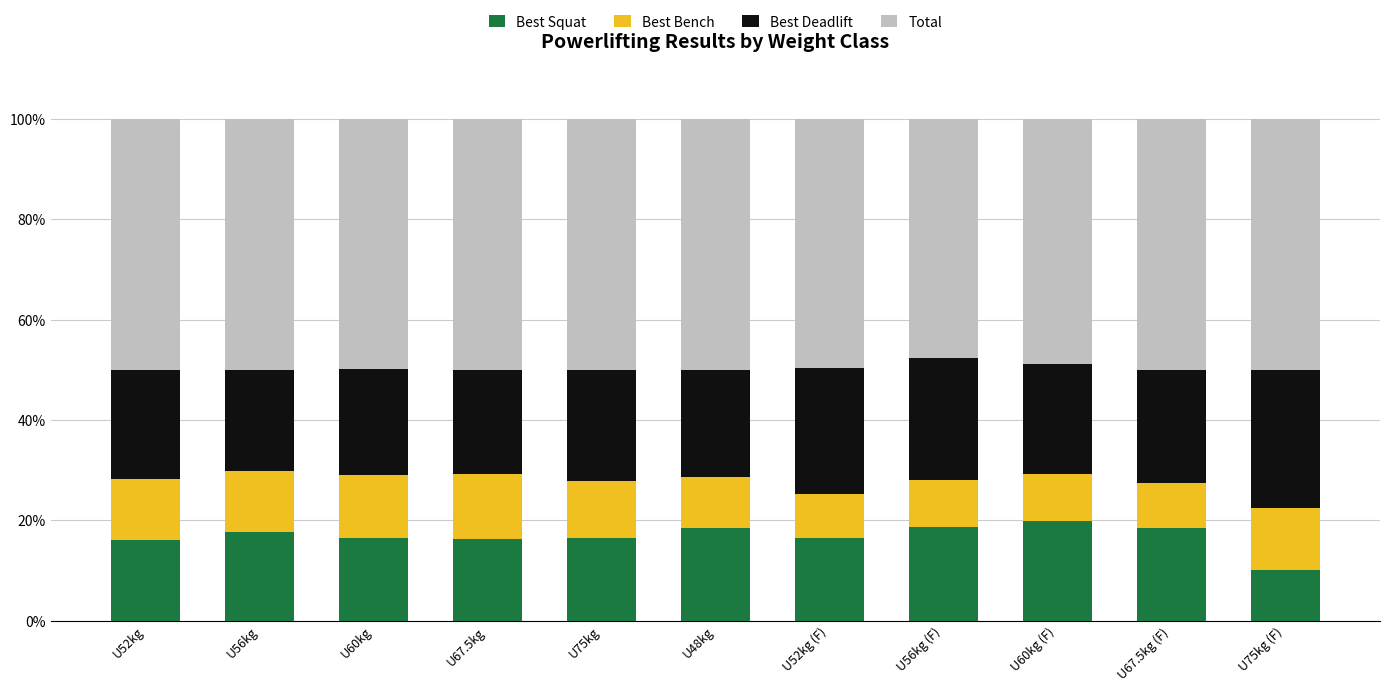

True or false: Best Squat has a value of 16.4 at U60kg.

True